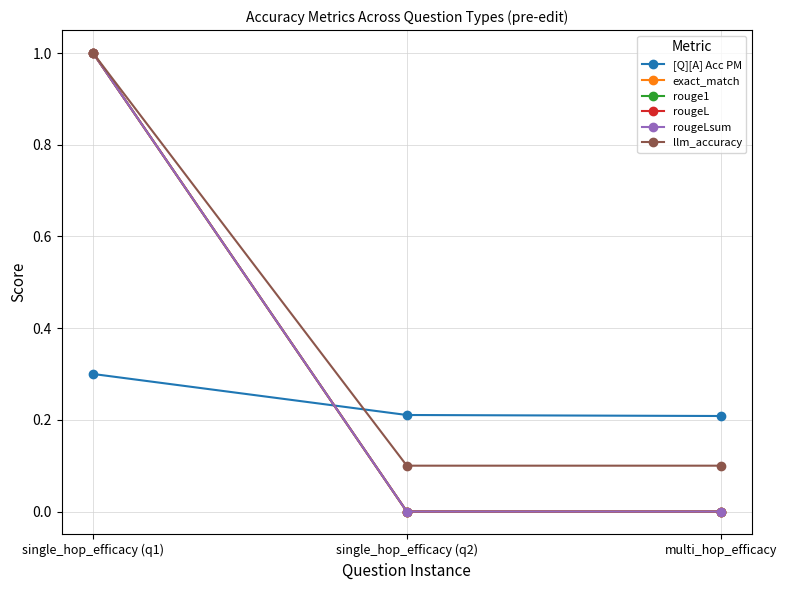

What is the sum of the [Q][A] Acc PM values at single_hop_efficacy (q2) and multi_hop_efficacy?

0.4